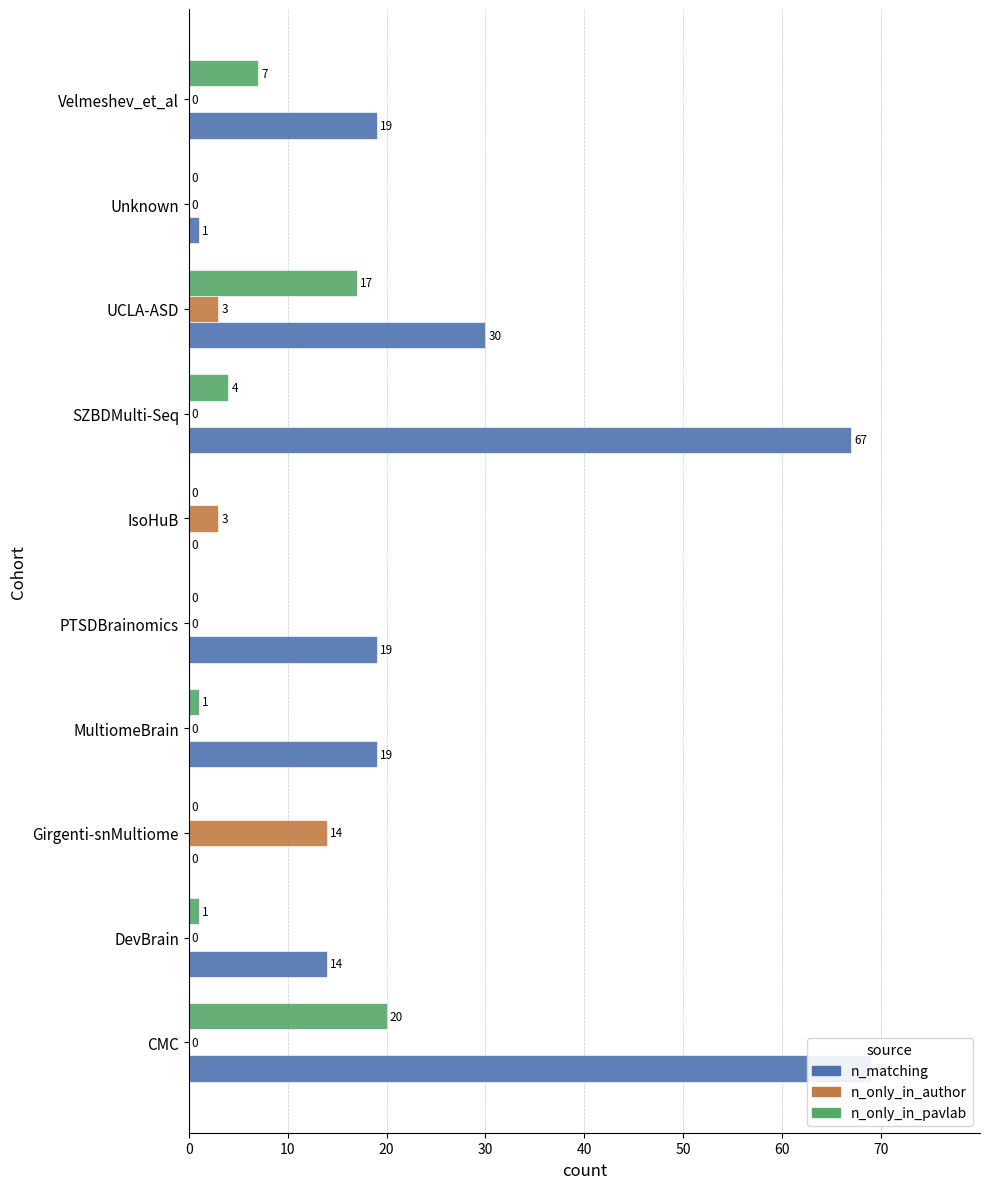

What is the difference between the maximum and minimum values in the n_only_in_author series?

14